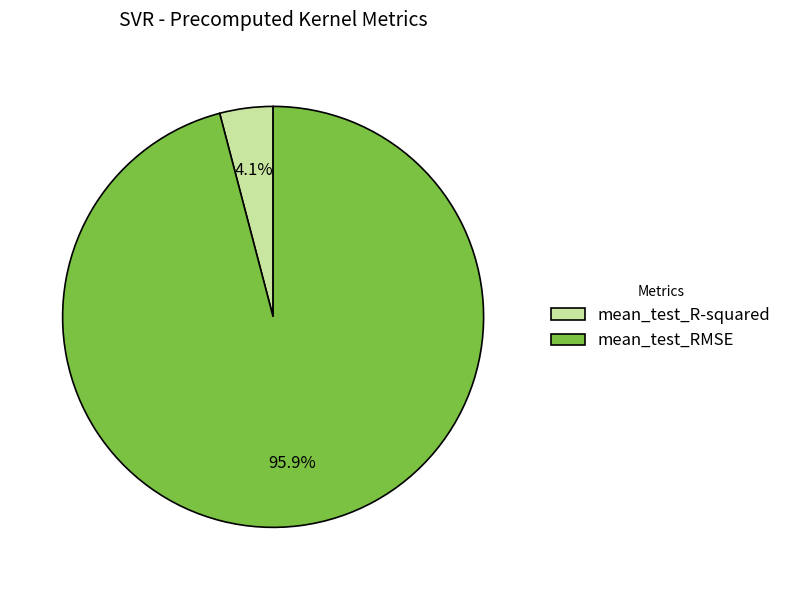

What is the total percentage of mean_test_RMSE and mean_test_R-squared?

100.0%